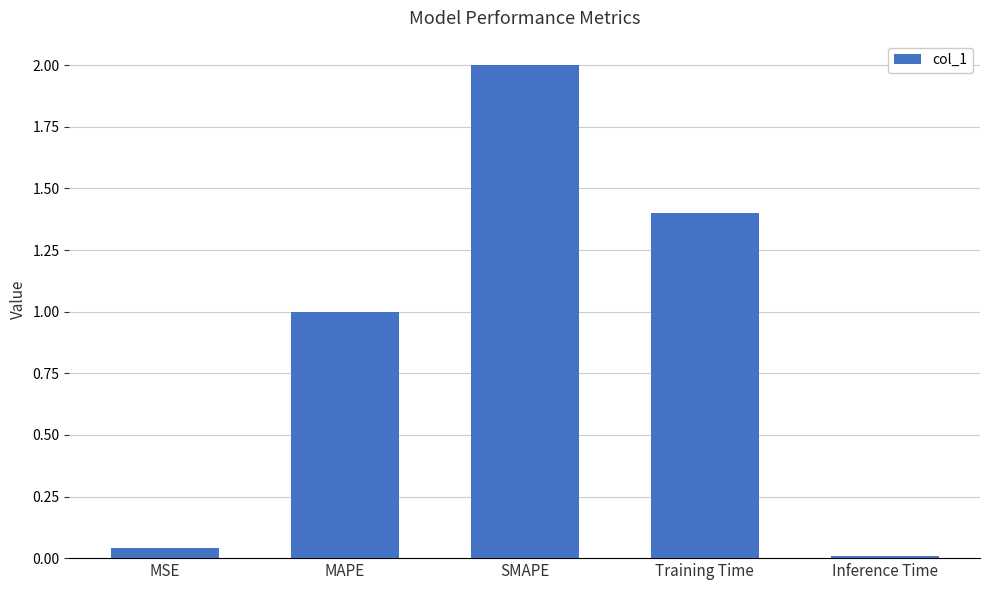

Which has a higher value, SMAPE or MSE?

SMAPE